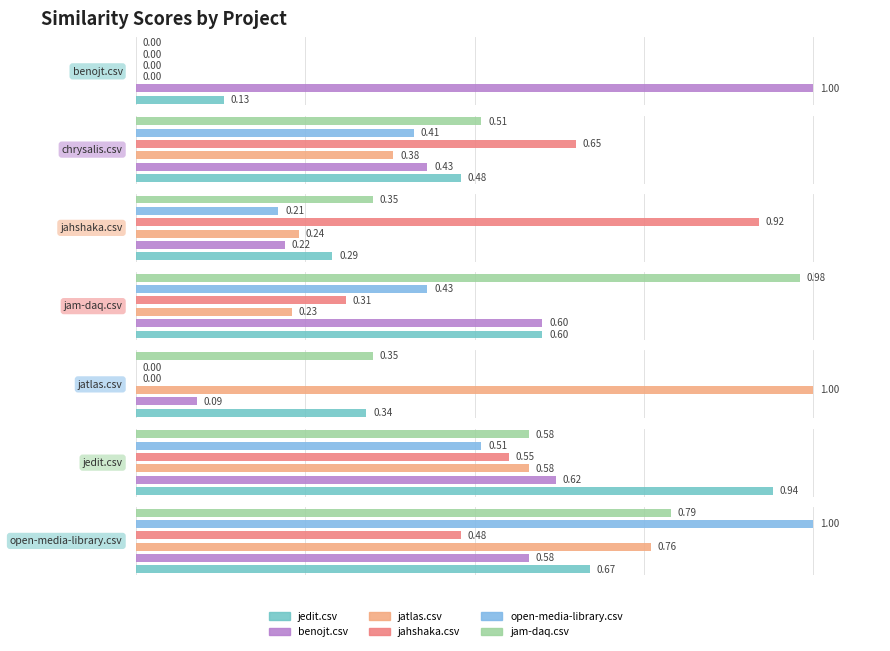

At which category is the sum across all series the highest?

open-media-library.csv